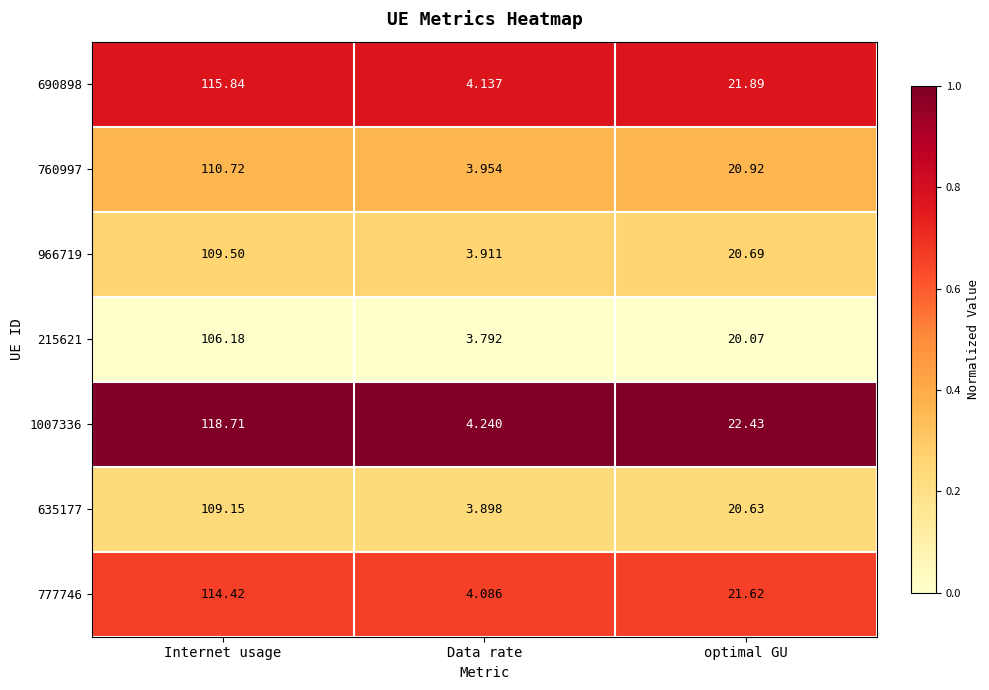

Where is 777746 nearest to the value 59?

optimal GU